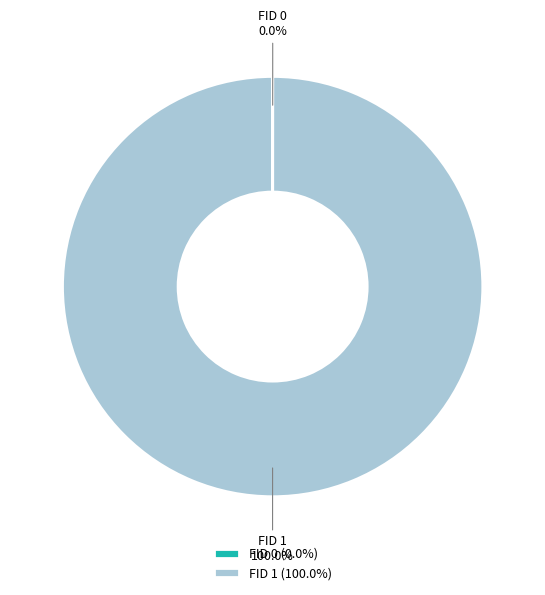

Is there any slice that represents more than half of the pie?

Yes